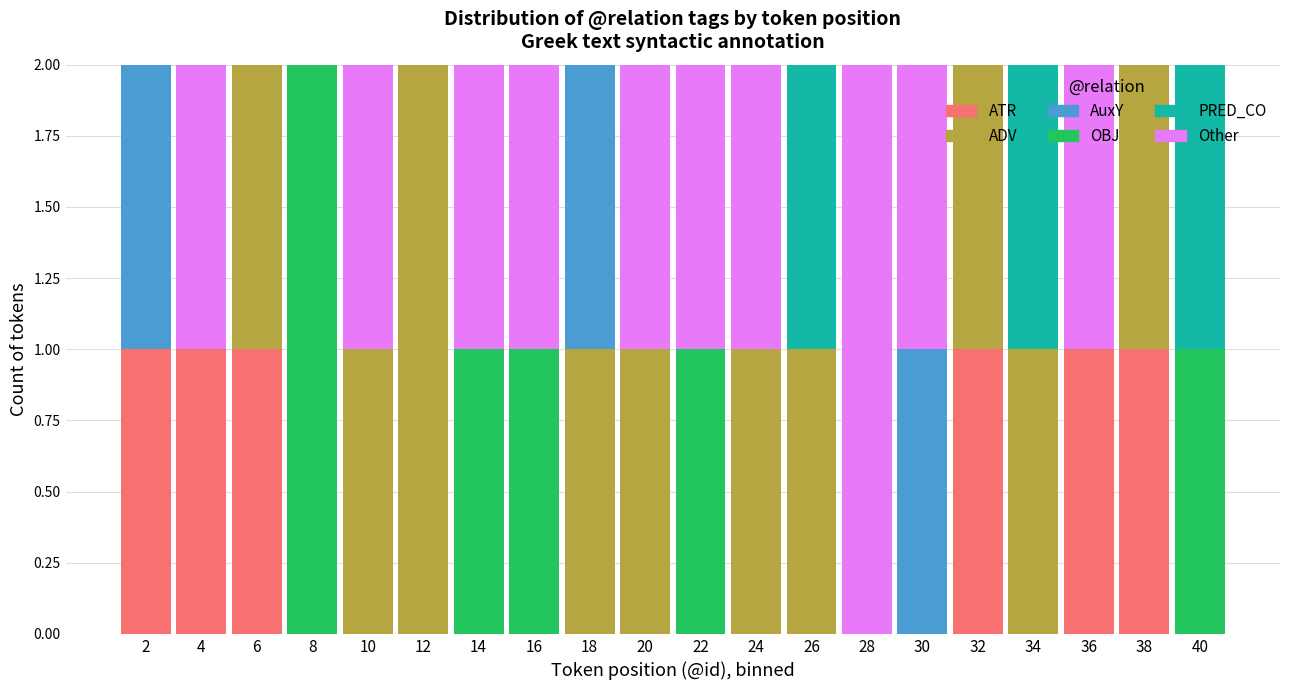

The value of ATR at 6 is 1. True or false?

True